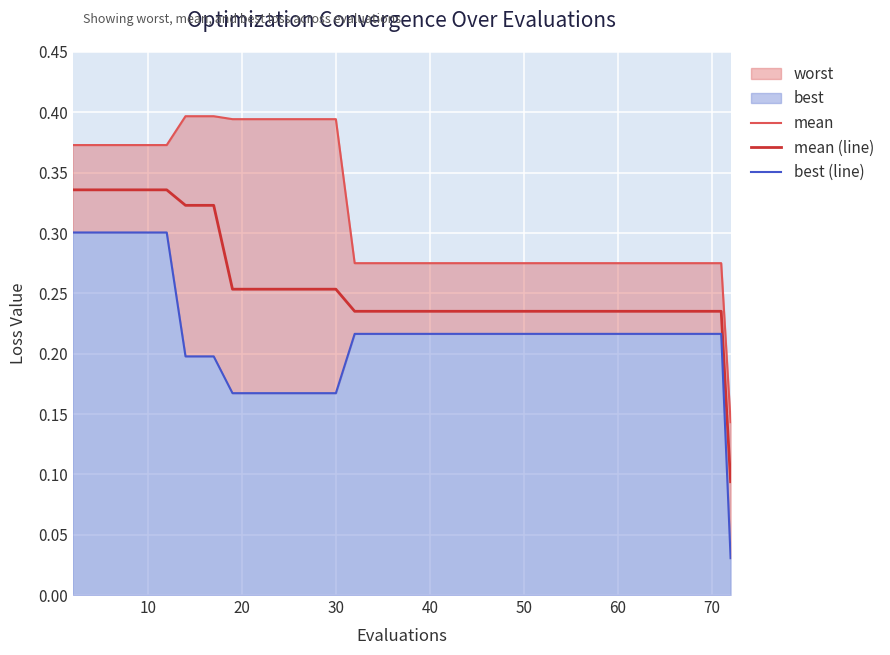

What is the approximate value of mean at 30?

0.4